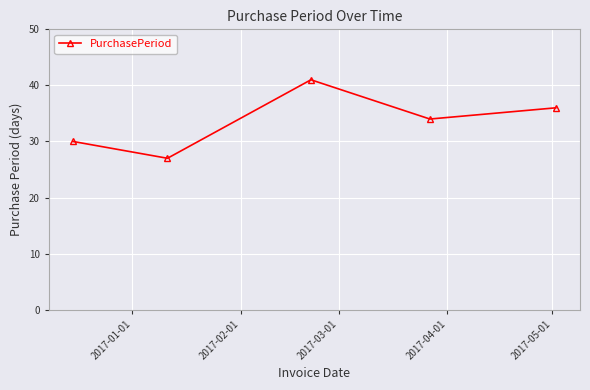

How many categories are shown in the chart?

5